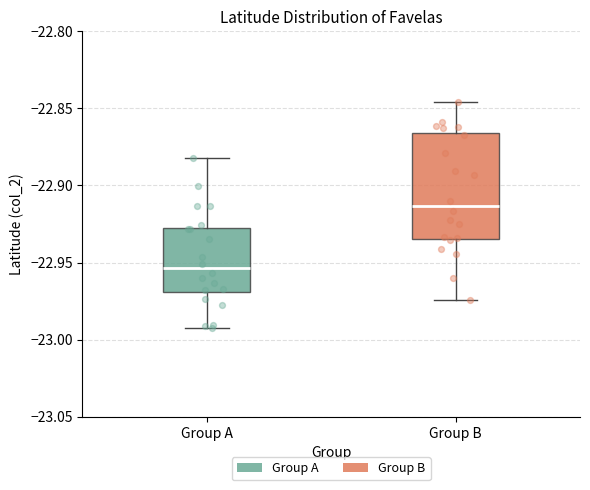

Which box has the lowest median line?

Group A